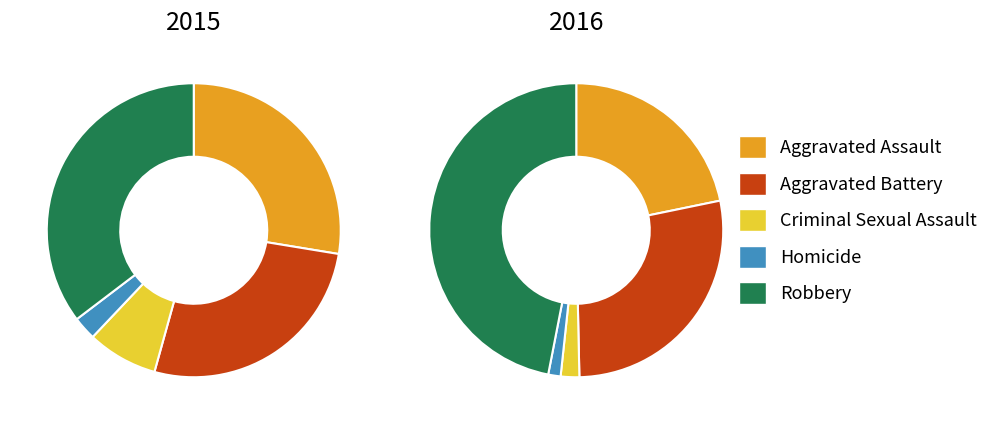

Rank the categories by 2016 value from lowest to highest.

Homicide, Criminal Sexual Assault, Aggravated Assault, Aggravated Battery, Robbery